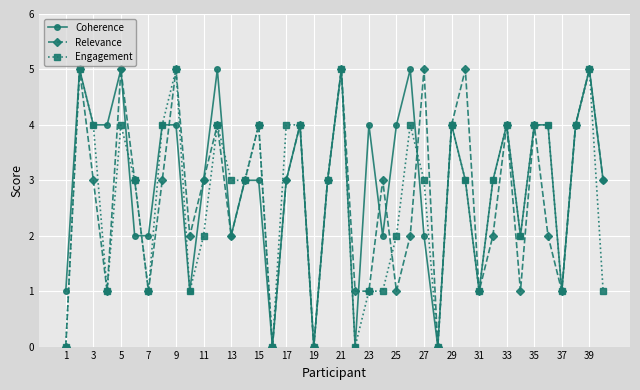

True or false: Relevance has more than 1 interior local peaks.

True